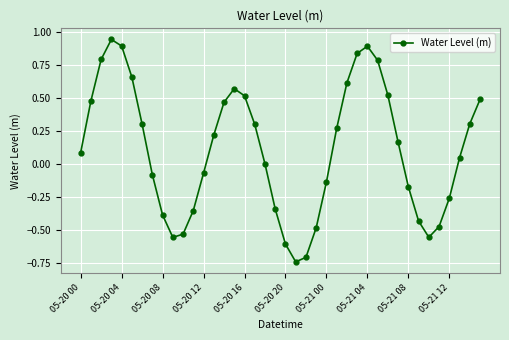

How many points are lower than both their immediate neighbors (excluding endpoints)?

3